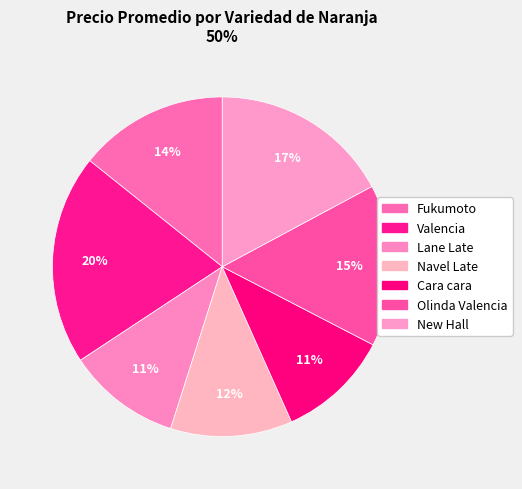

How many segments does this pie chart have?

7